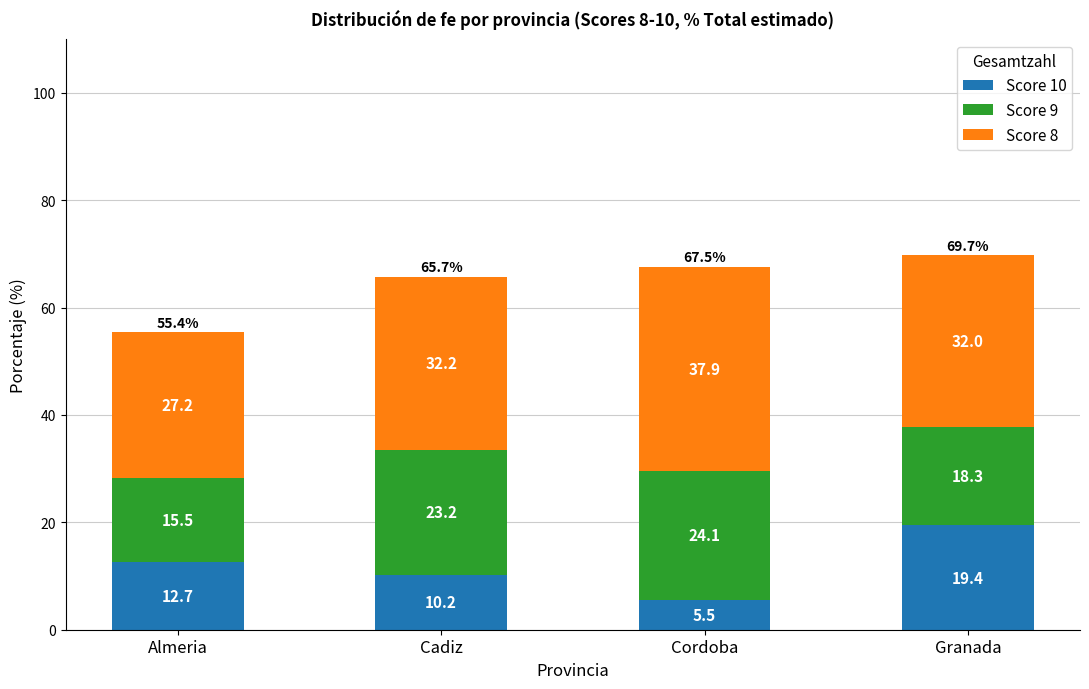

Reading left to right, list the values for the Score 10 series.

12.7	10.2	5.5	19.4